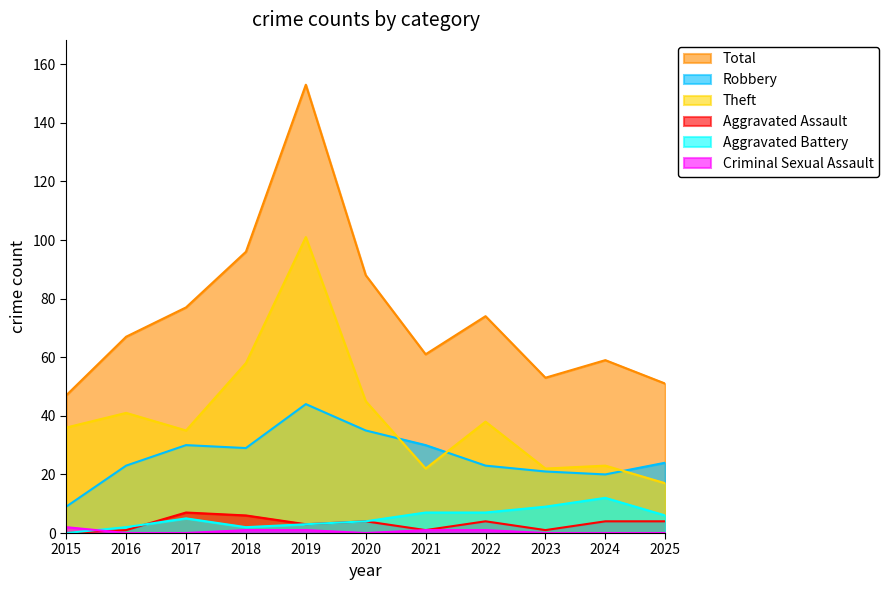

At how many categories does at least one series exceed 76?

4